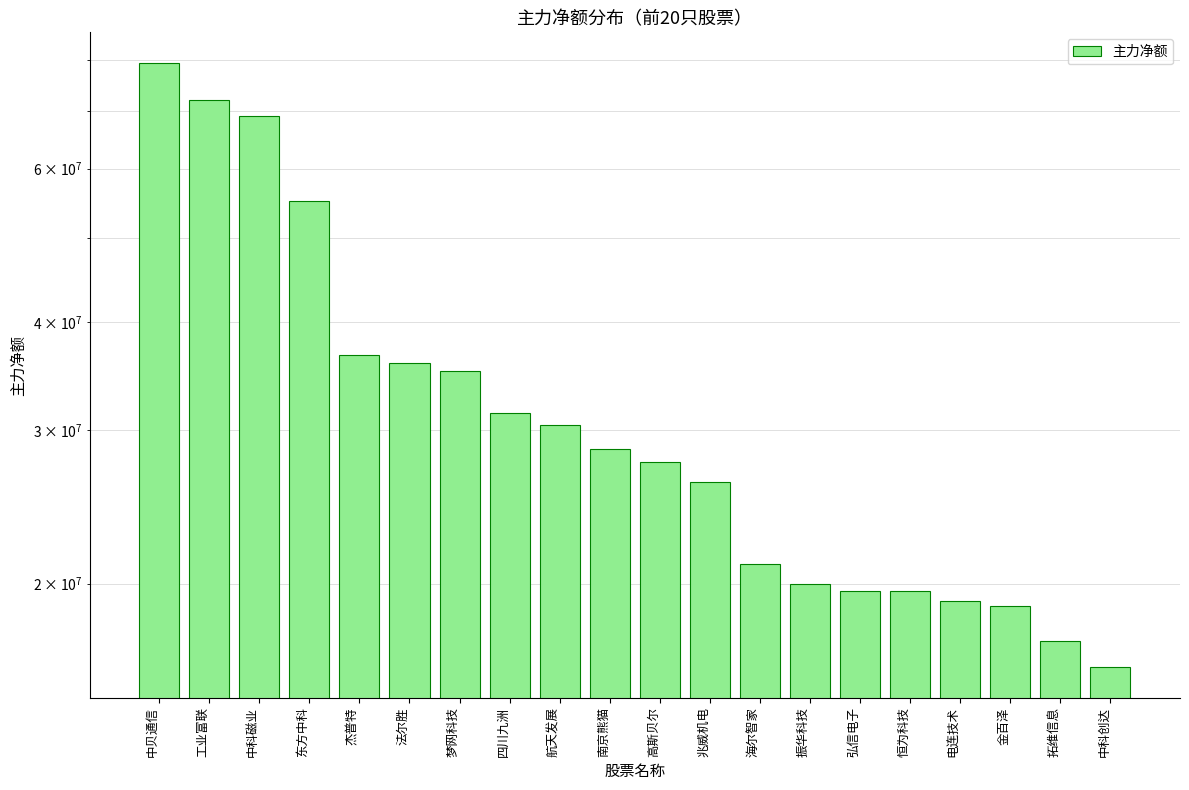

How many bars are there in total?

20